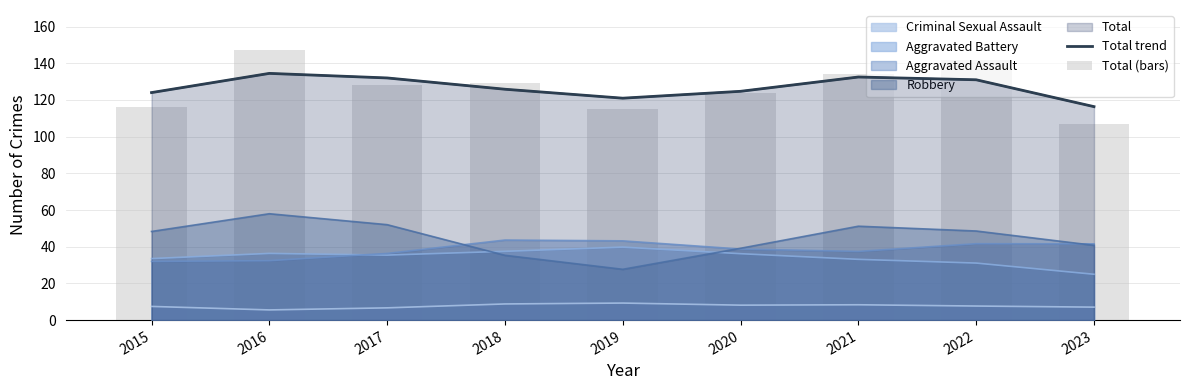

The Total trend series shows 121.0 at 2019. True or false?

True